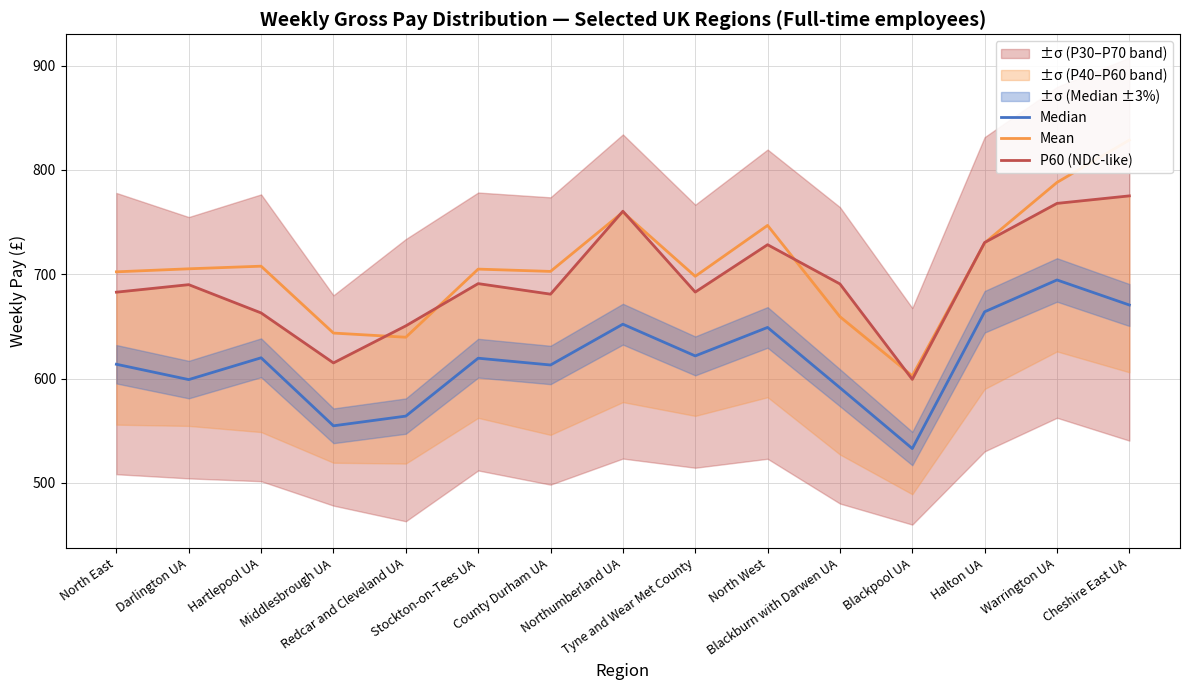

True or false: P60 (NDC-like) and Median cross at least once.

False